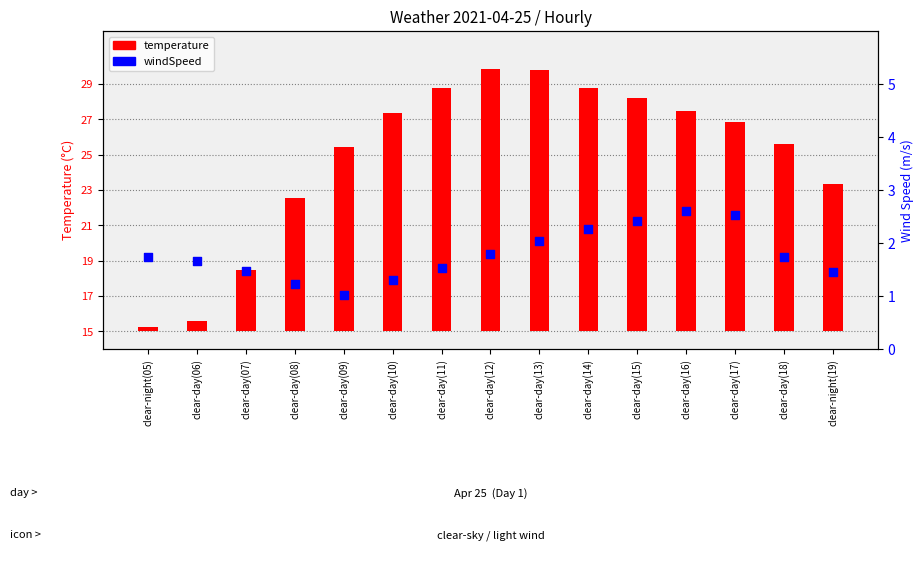

Which series contains the lowest Y value?

temperature